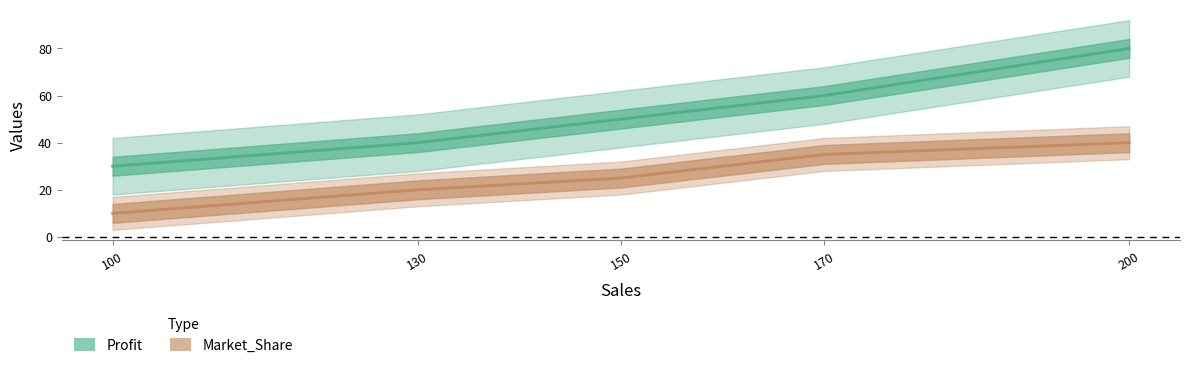

True or false: Profit and Market_Share intersect in this chart.

False